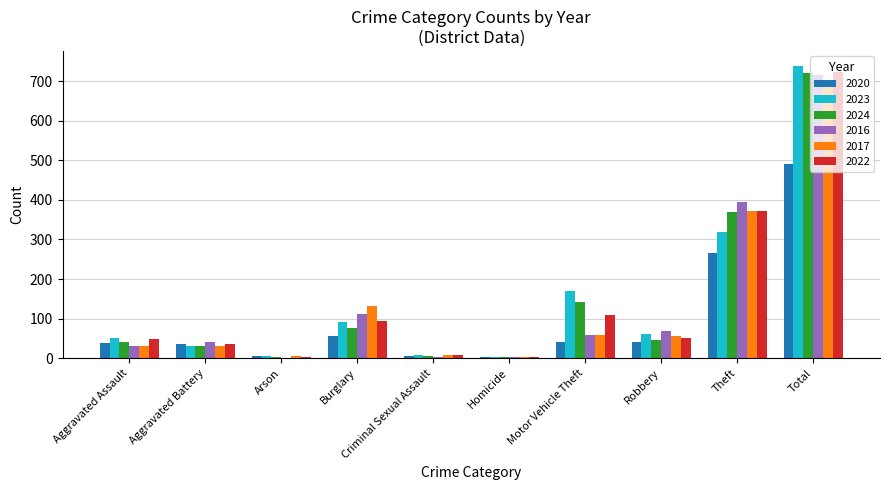

True or false: 2022 has a value of 26 at Burglary.

False